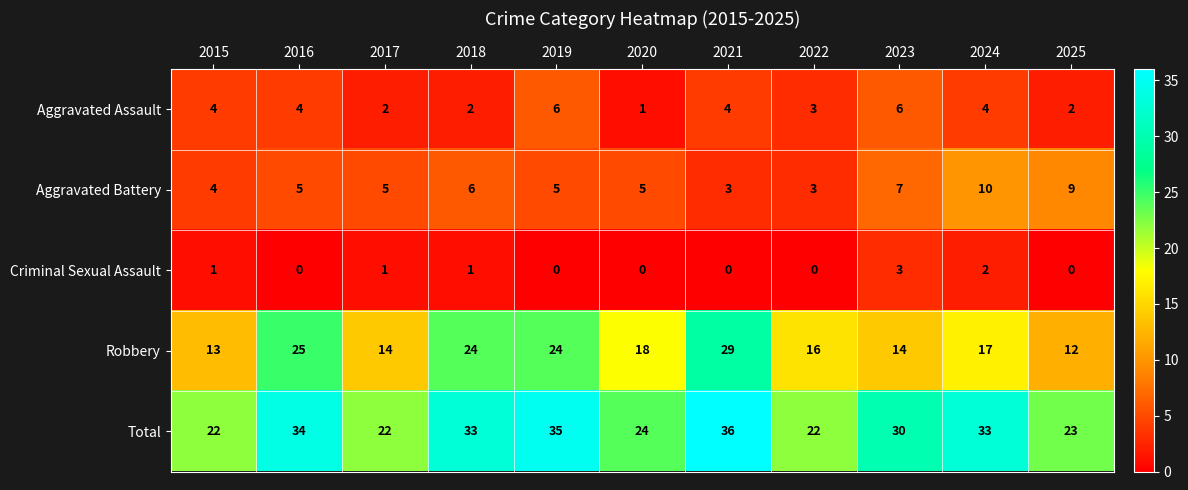

What is the maximum value shown in the chart?

36